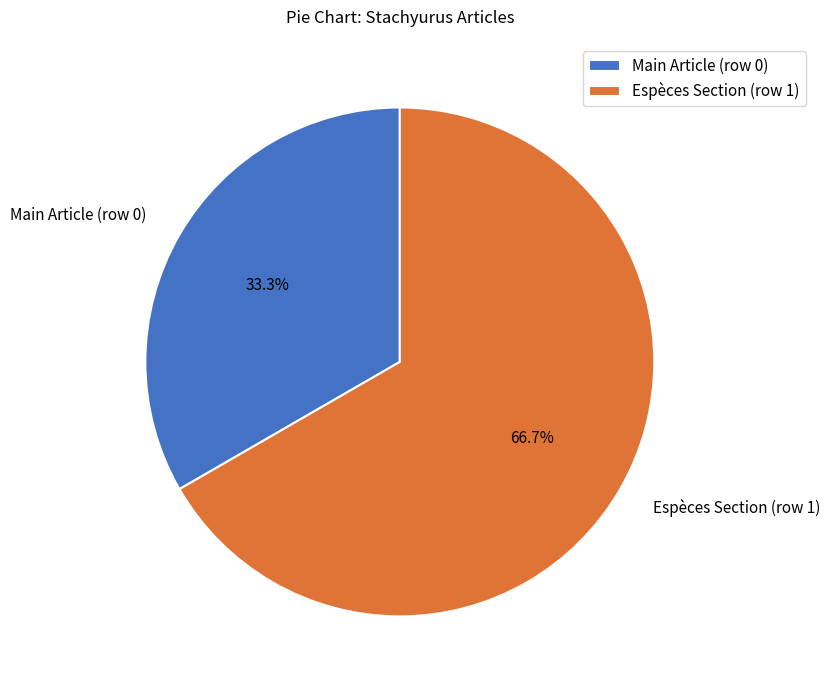

Which category has the smallest portion of the pie?

Main Article (row 0)